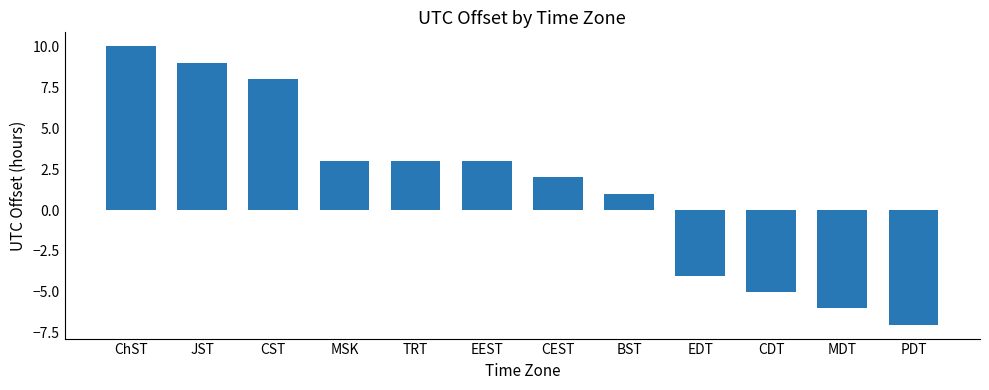

The value at TRT is 3. True or false?

True